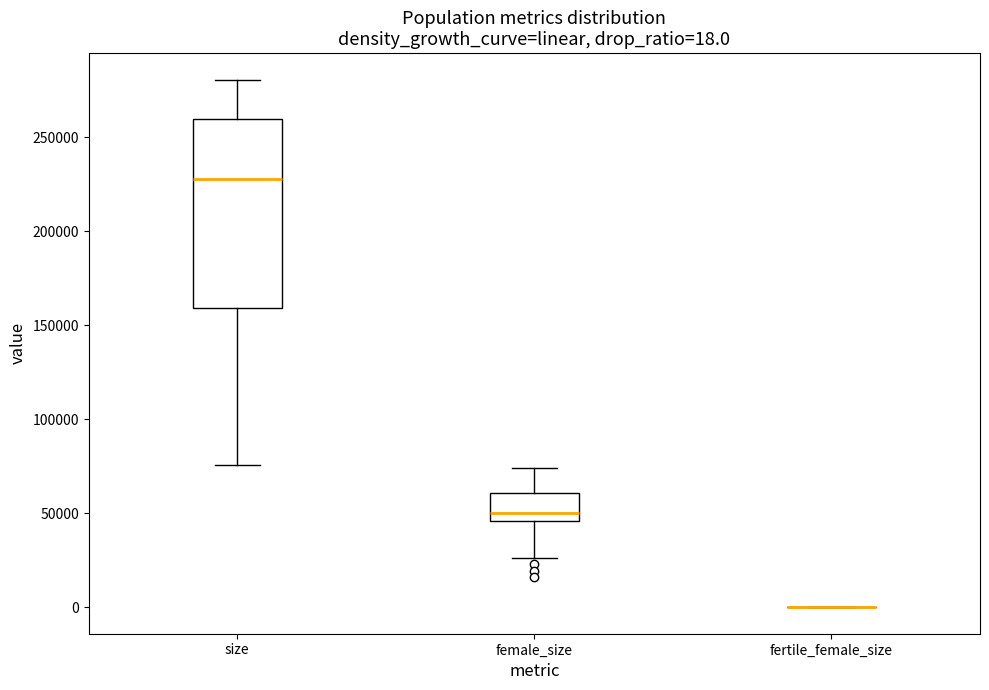

Which box is the tallest, from its lower edge to its upper edge?

size